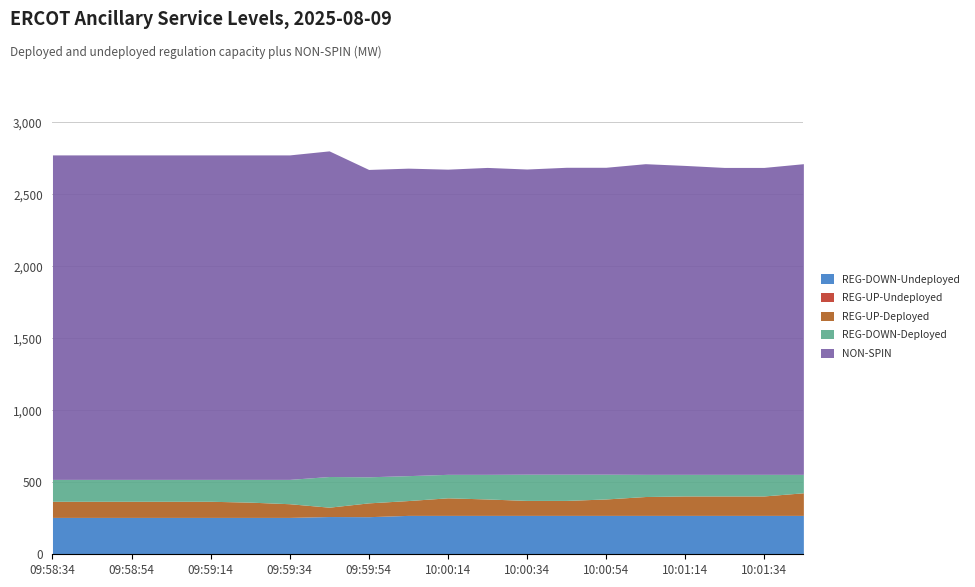

True or false: REG-DOWN-Deployed and NON-SPIN cross at least once.

False